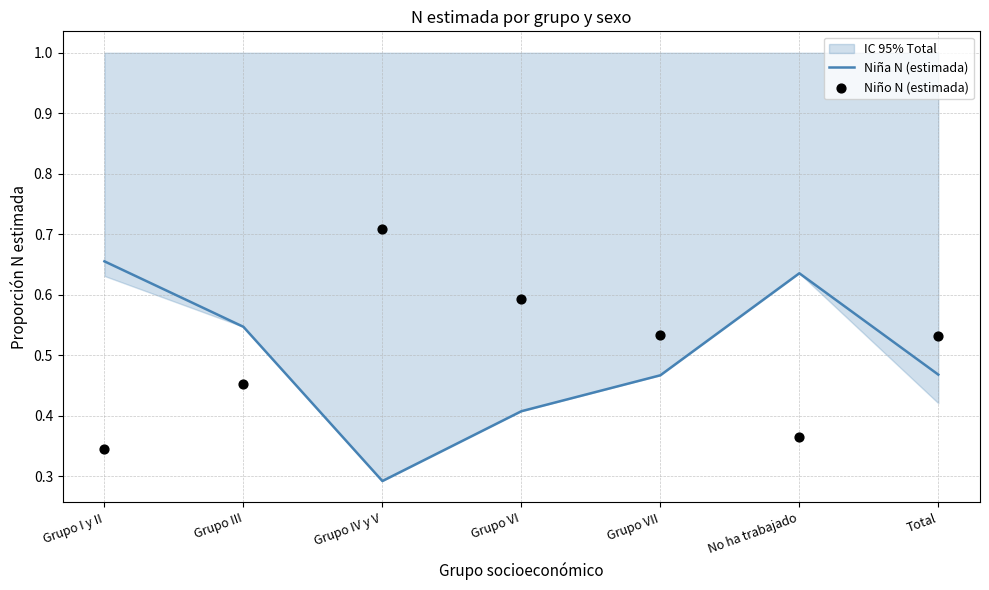

At how many categories does at least one series exceed 0?

7